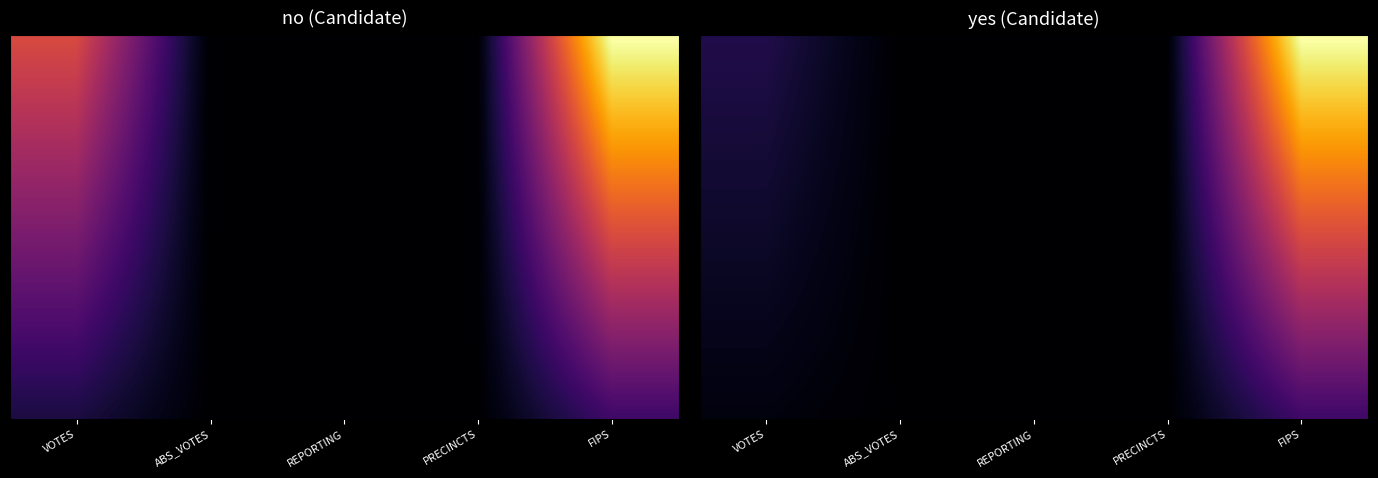

How many data points does each series have?

5